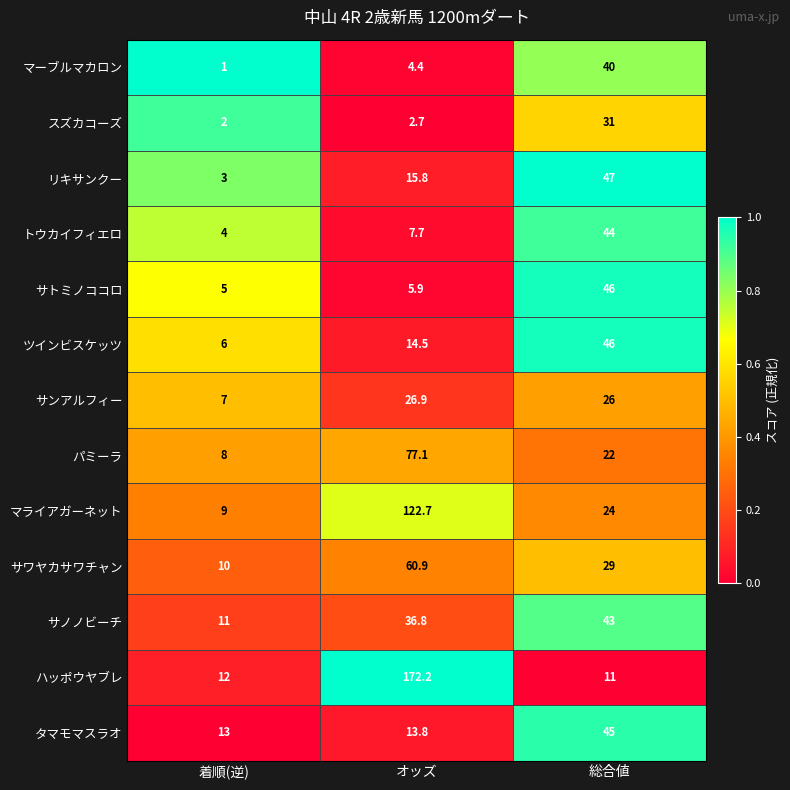

Which series has the largest total across all categories?

ハッポウヤブレ